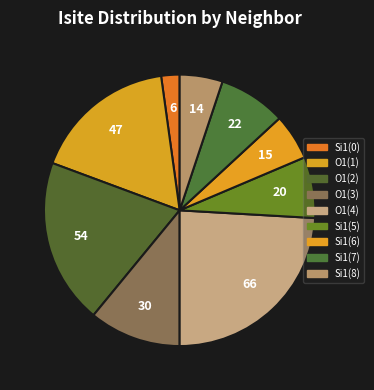

Count the number of slices in the pie.

9